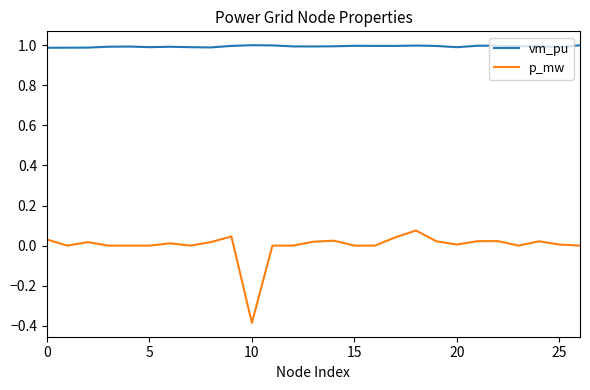

Which series has the largest total across all categories?

vm_pu